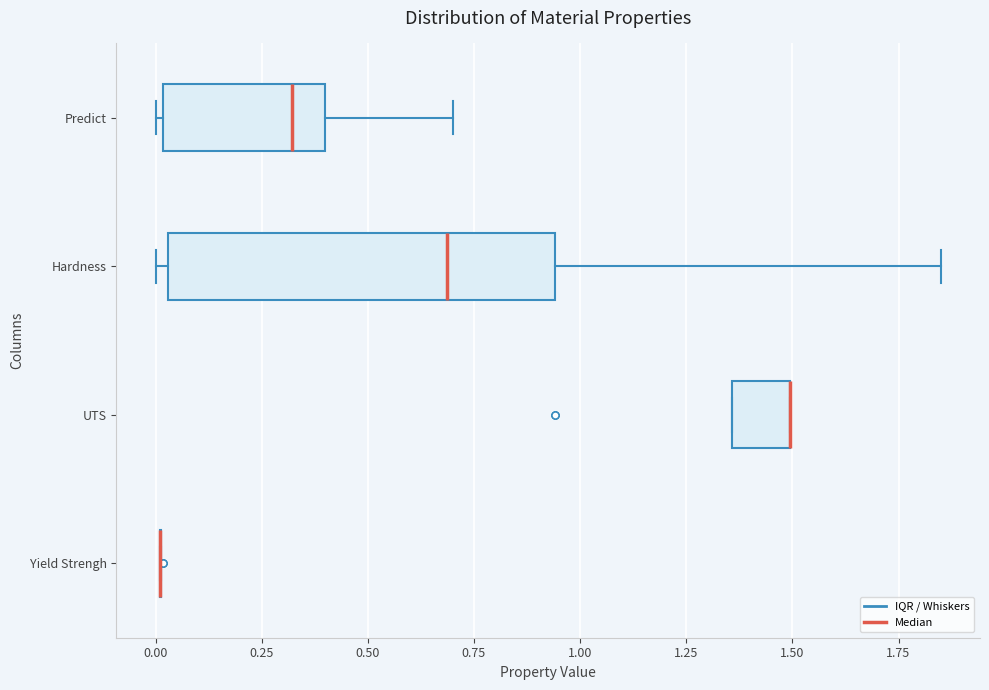

Reading bottom to top, read every box against the x-axis: the position of its median line, the range the box covers, and the ends of its whiskers. The values are not printed on the chart, so give them approximately, as read against the axis.

Yield Strengh: box collapsed to a line at 0.00, whiskers 0.00 to 0.00
UTS: median 1.50 (drawn on the box's right edge), box 1.35 to 1.50, whiskers 1.35 to 1.50
Hardness: median 0.70, box 0.05 to 0.95, whiskers 0.00 to 1.85
Predict: median 0.30, box 0.00 to 0.40, whiskers 0.00 (just left of the box's left edge) to 0.70